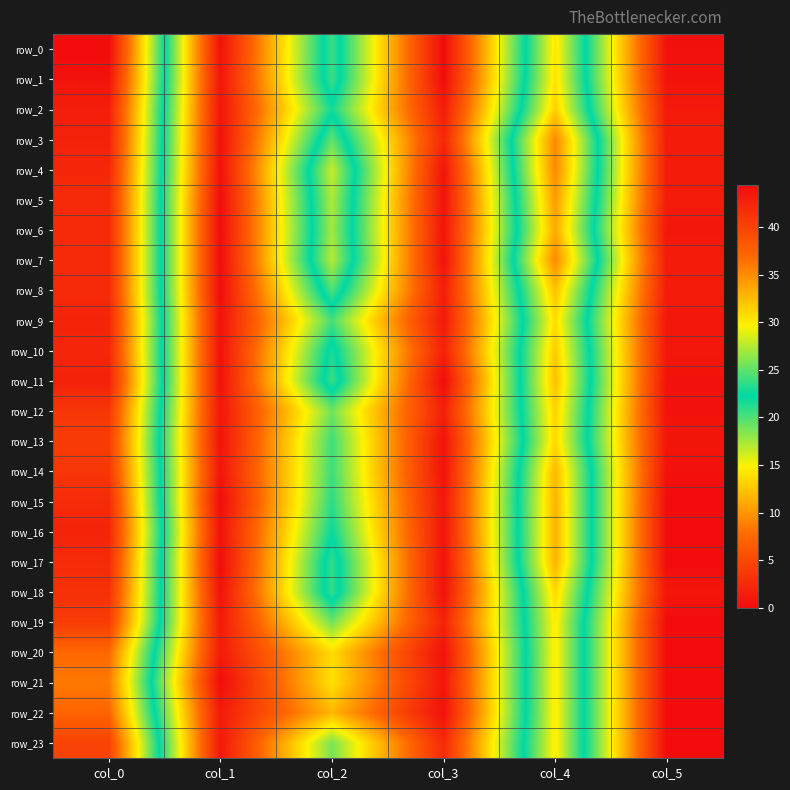

At which category is the sum across all series the highest?

col_0